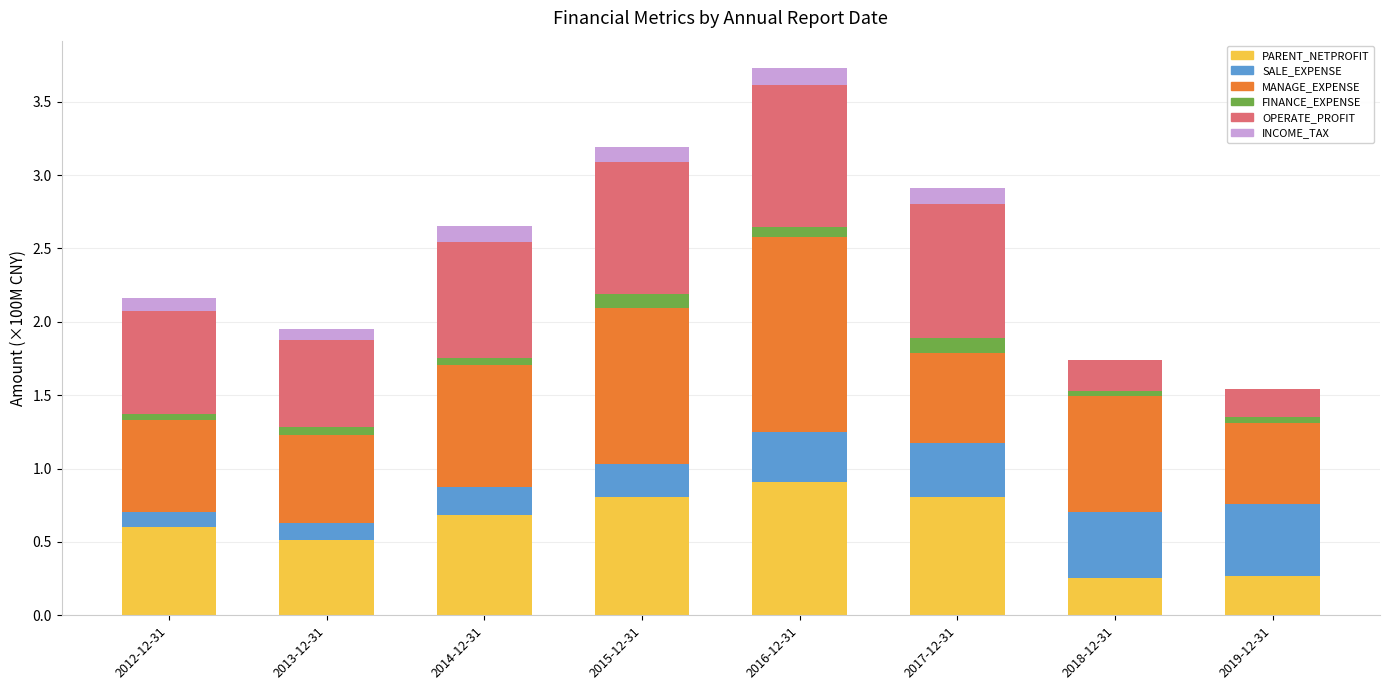

How many categories are shown in the chart?

8